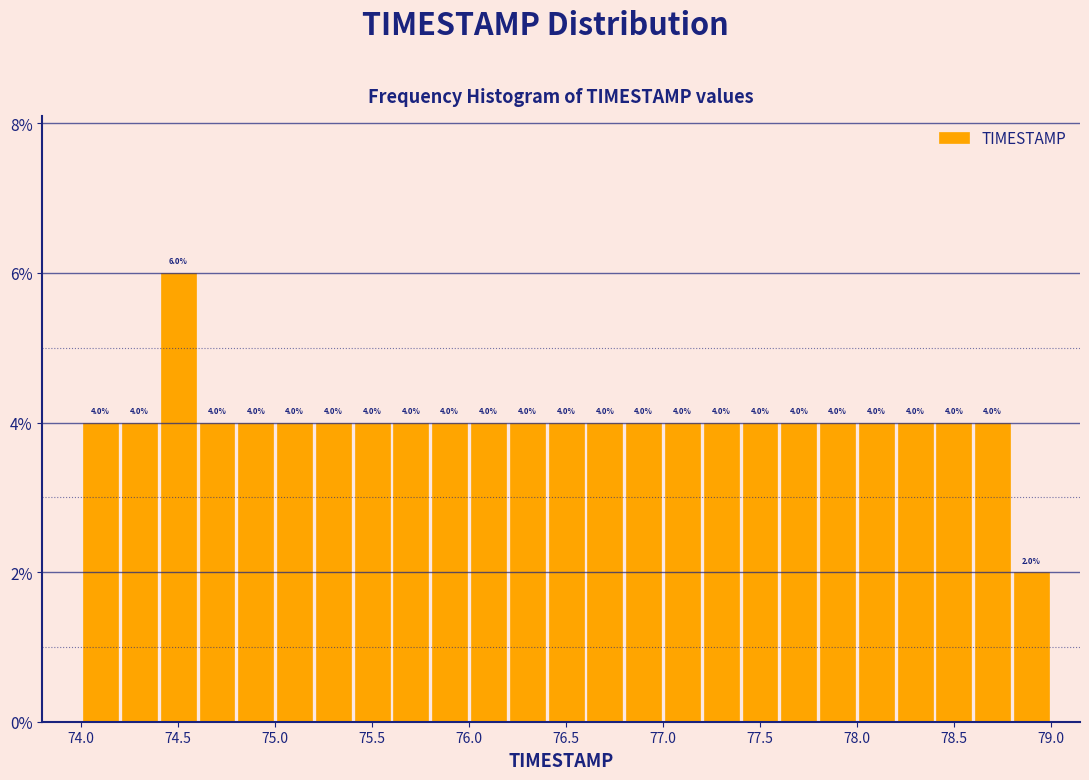

Which range on the x-axis has the tallest bar?

74.4 to 74.6